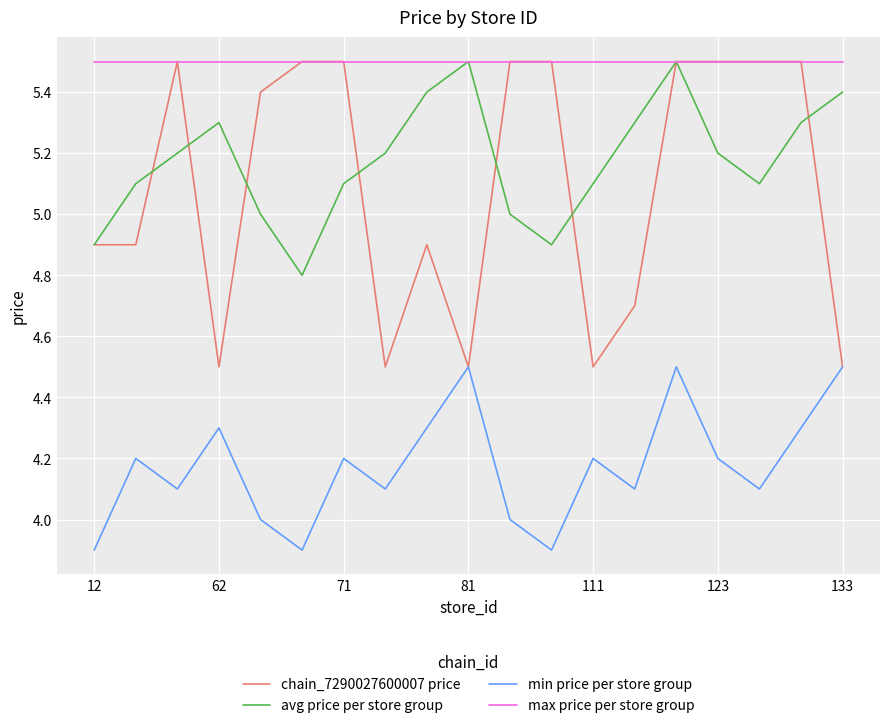

How many interior local valleys does the avg price per store group series have?

3